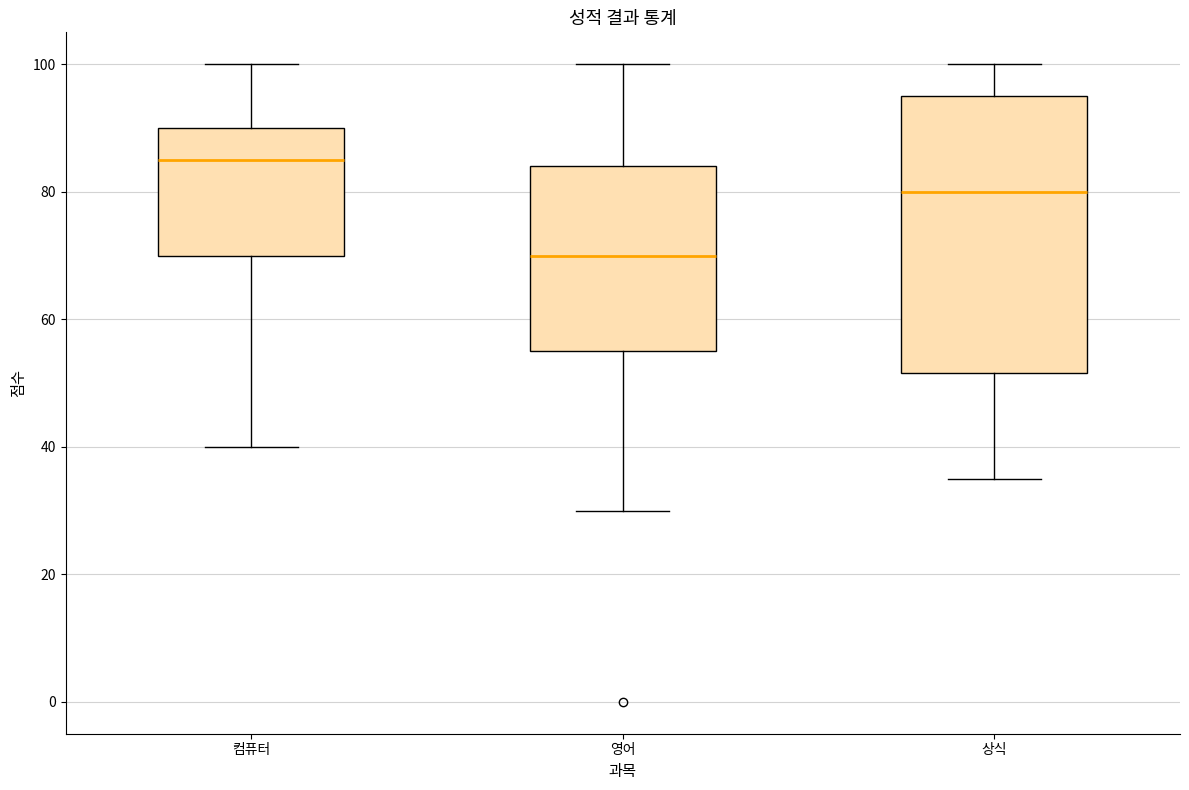

Reading left to right, read every box against the y-axis: the position of its median line, the range the box covers, and the ends of its whiskers. The values are not printed on the chart, so give them approximately, as read against the axis.

컴퓨터: median 86, box 70 to 90, whiskers 40 to 100
영어: median 70, box 56 to 84, whiskers 30 to 100
상식: median 80, box 52 to 96, whiskers 36 to 100